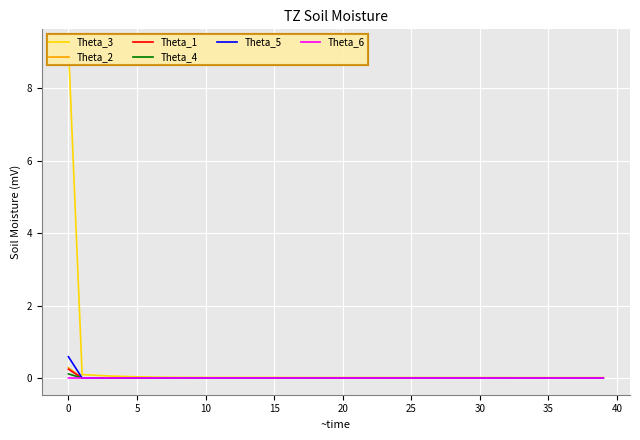

True or false: Theta_1 and Theta_2 cross at least once.

False